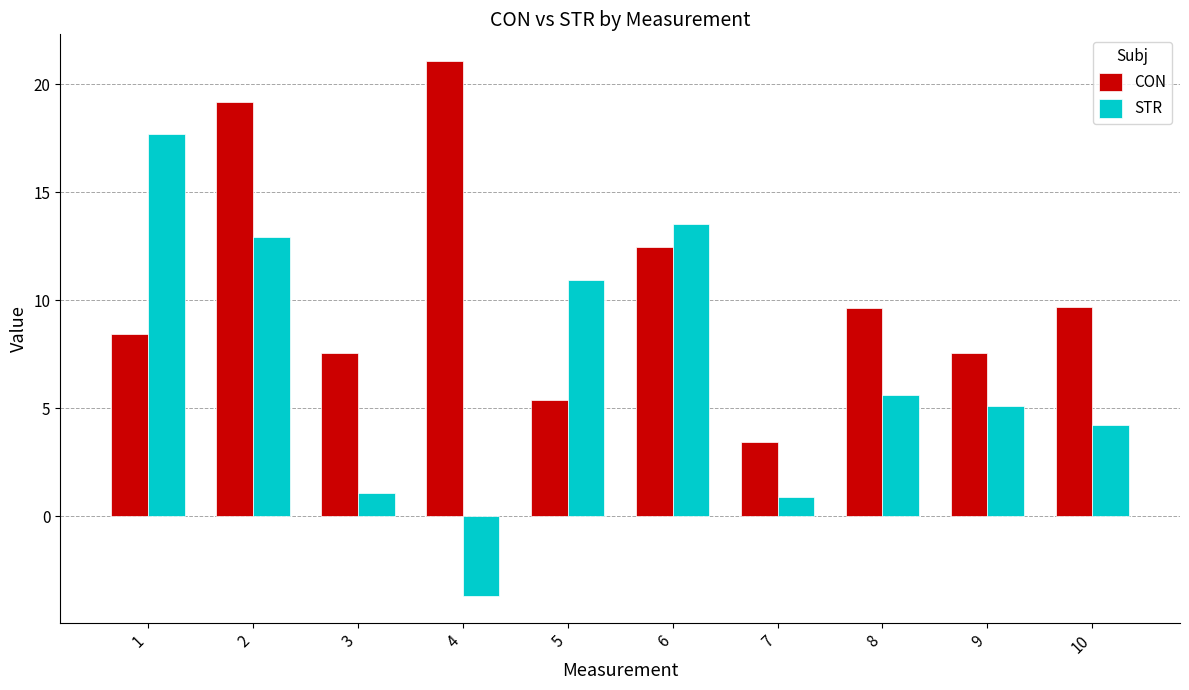

What are all the series names shown in the legend?

CON, STR